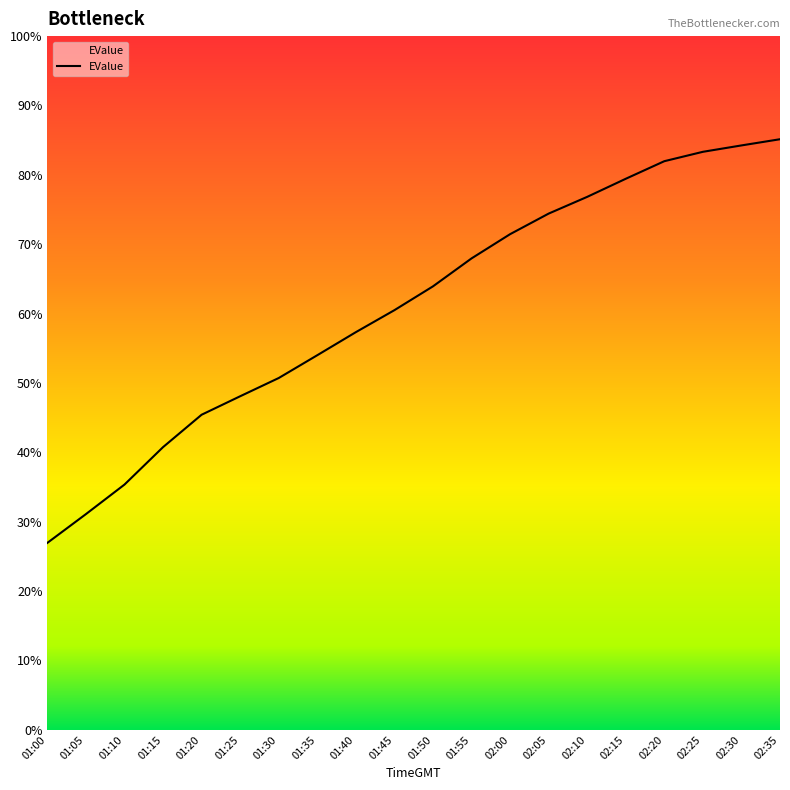

Is it true that the value at 01:30 is 50.7?

True